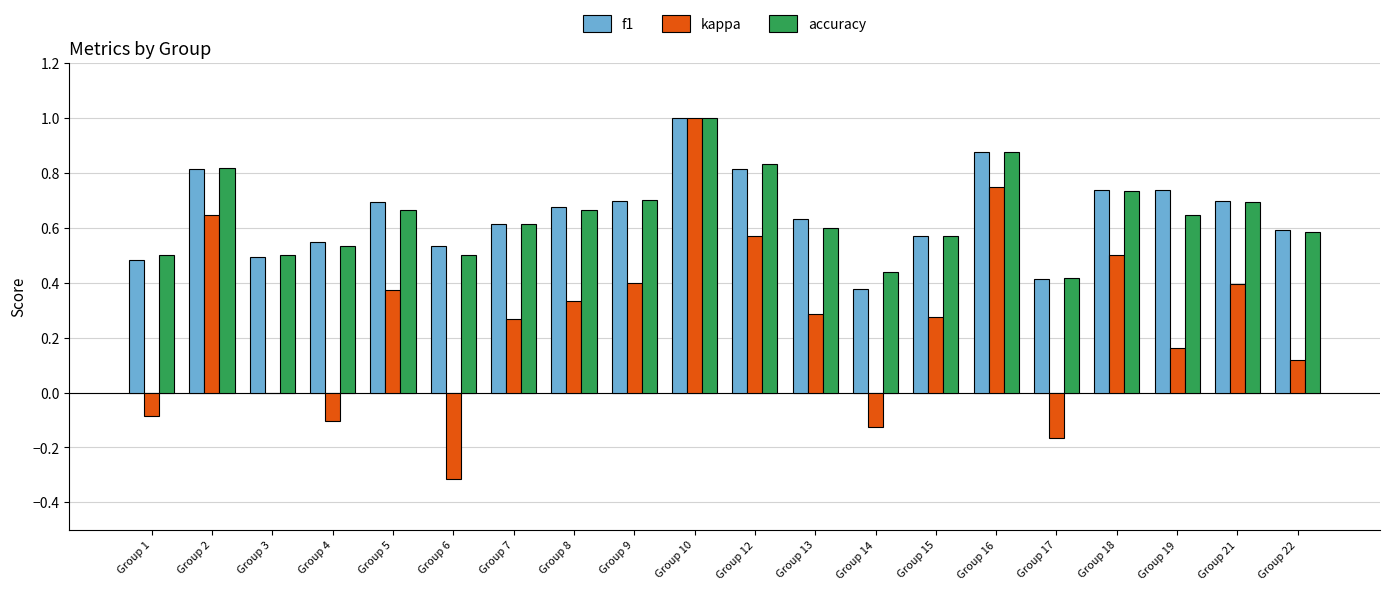

Is it true that kappa equals -0.1 at Group 14?

True